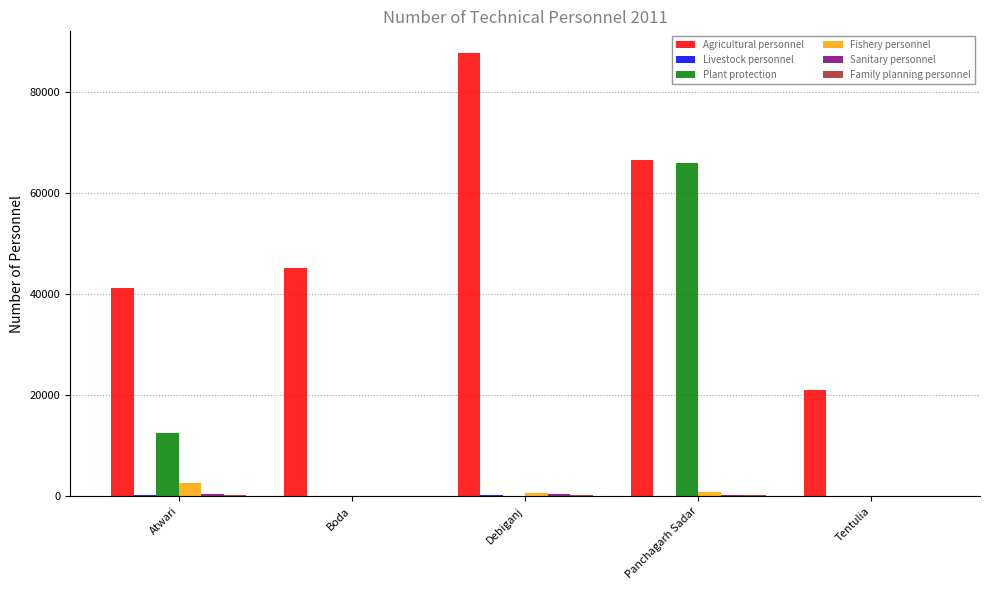

Which label corresponds to the largest value in the chart?

Debiganj